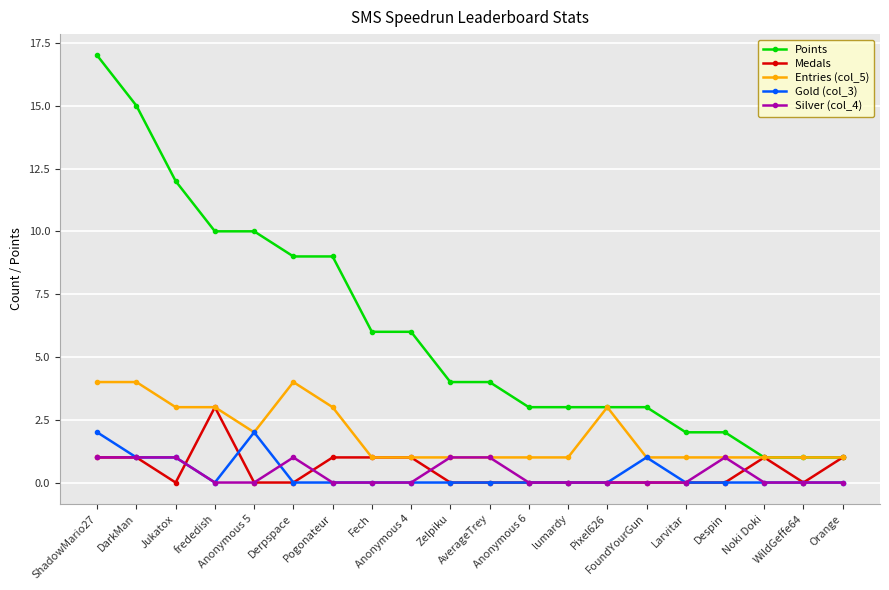

What are all the series names shown in the legend?

Points, Medals, Entries (col_5), Gold (col_3), Silver (col_4)